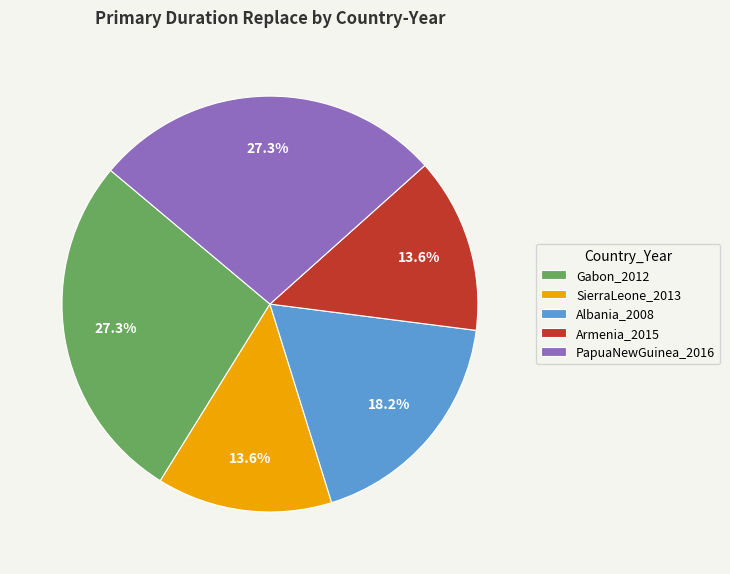

To the nearest percent, what percentage of the pie is Gabon_2012?

27%